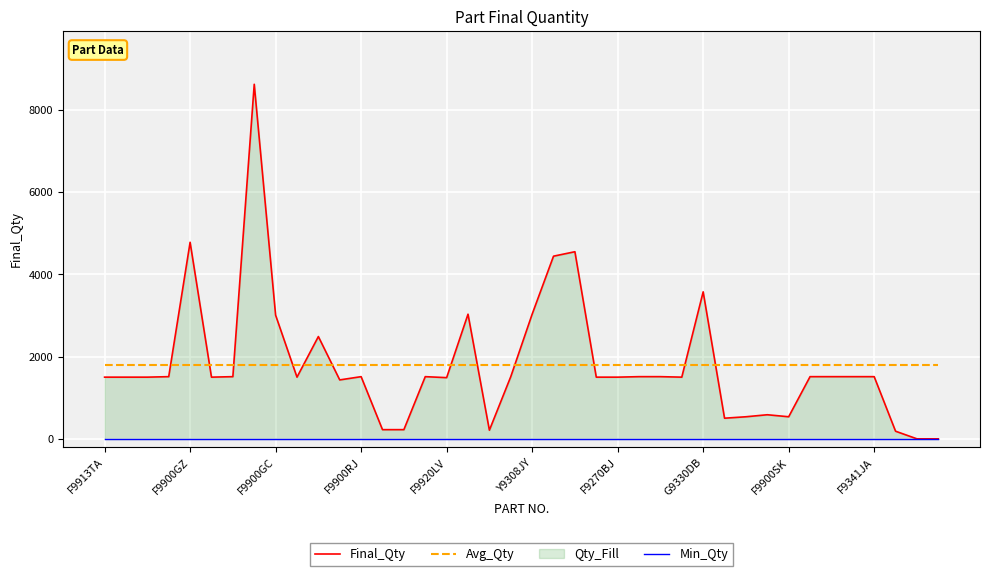

True or false: Final_Qty and Min_Qty intersect in this chart.

False